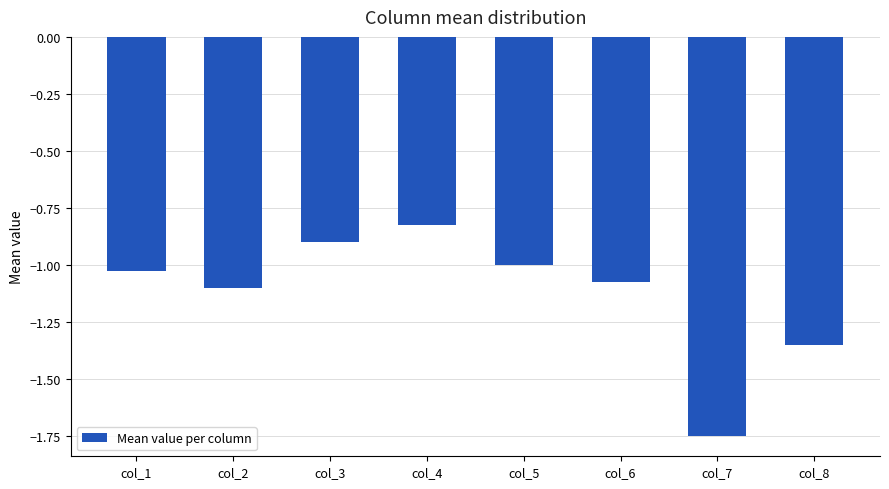

What is the difference between the values at col_4 and col_7?

0.9